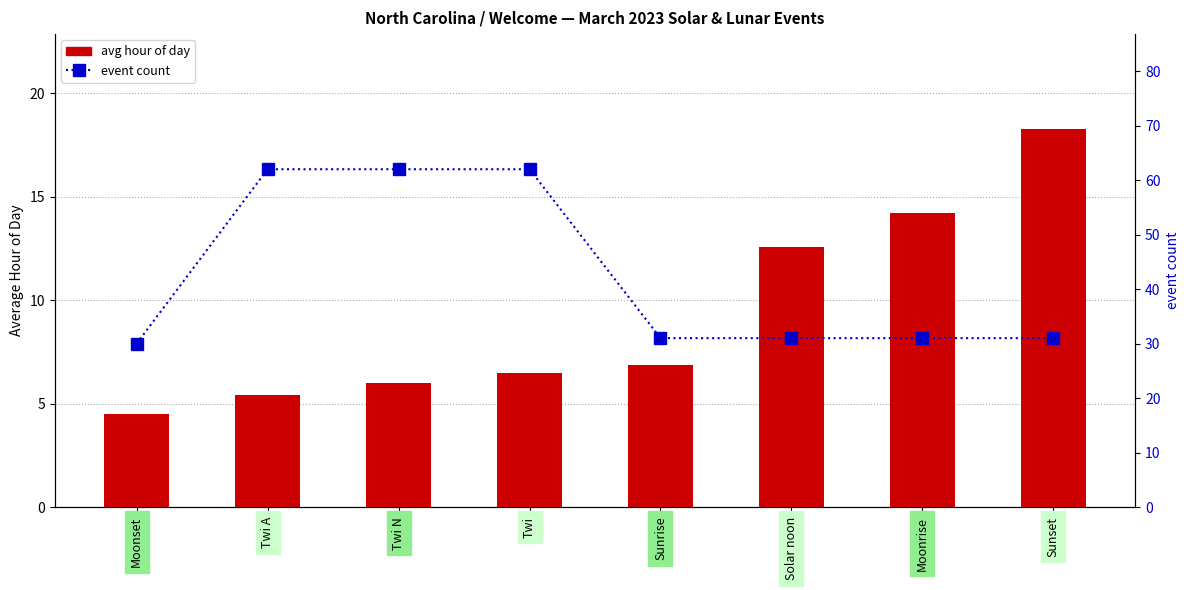

At which label does avg hour of day reach its minimum?

Moonset